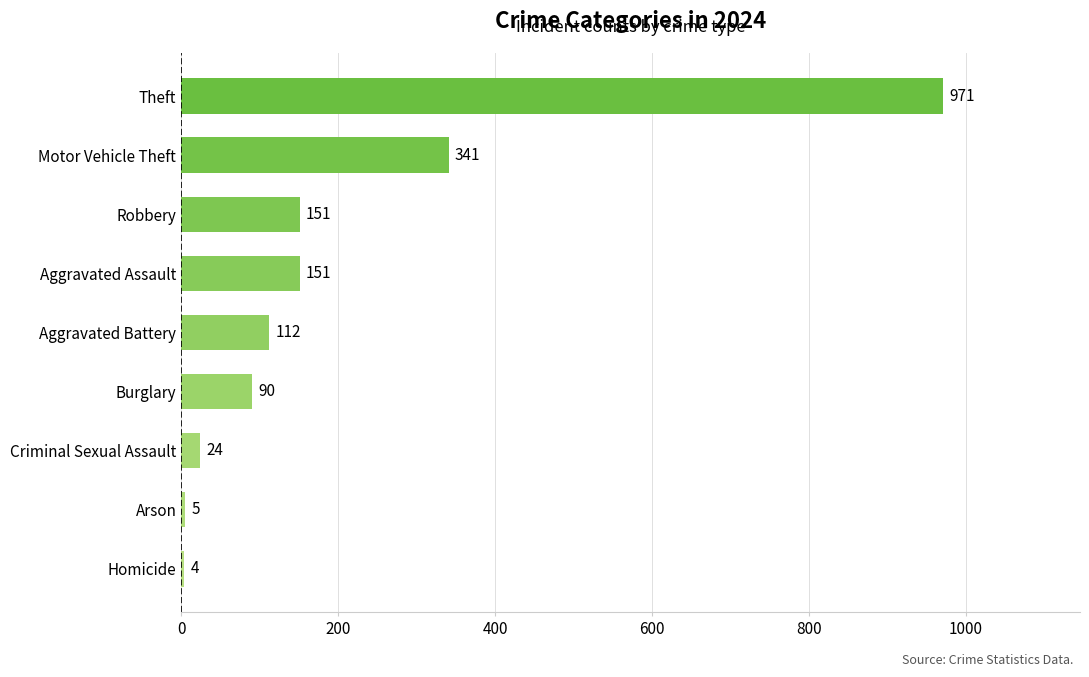

What is the difference between the values at Criminal Sexual Assault and Burglary?

66